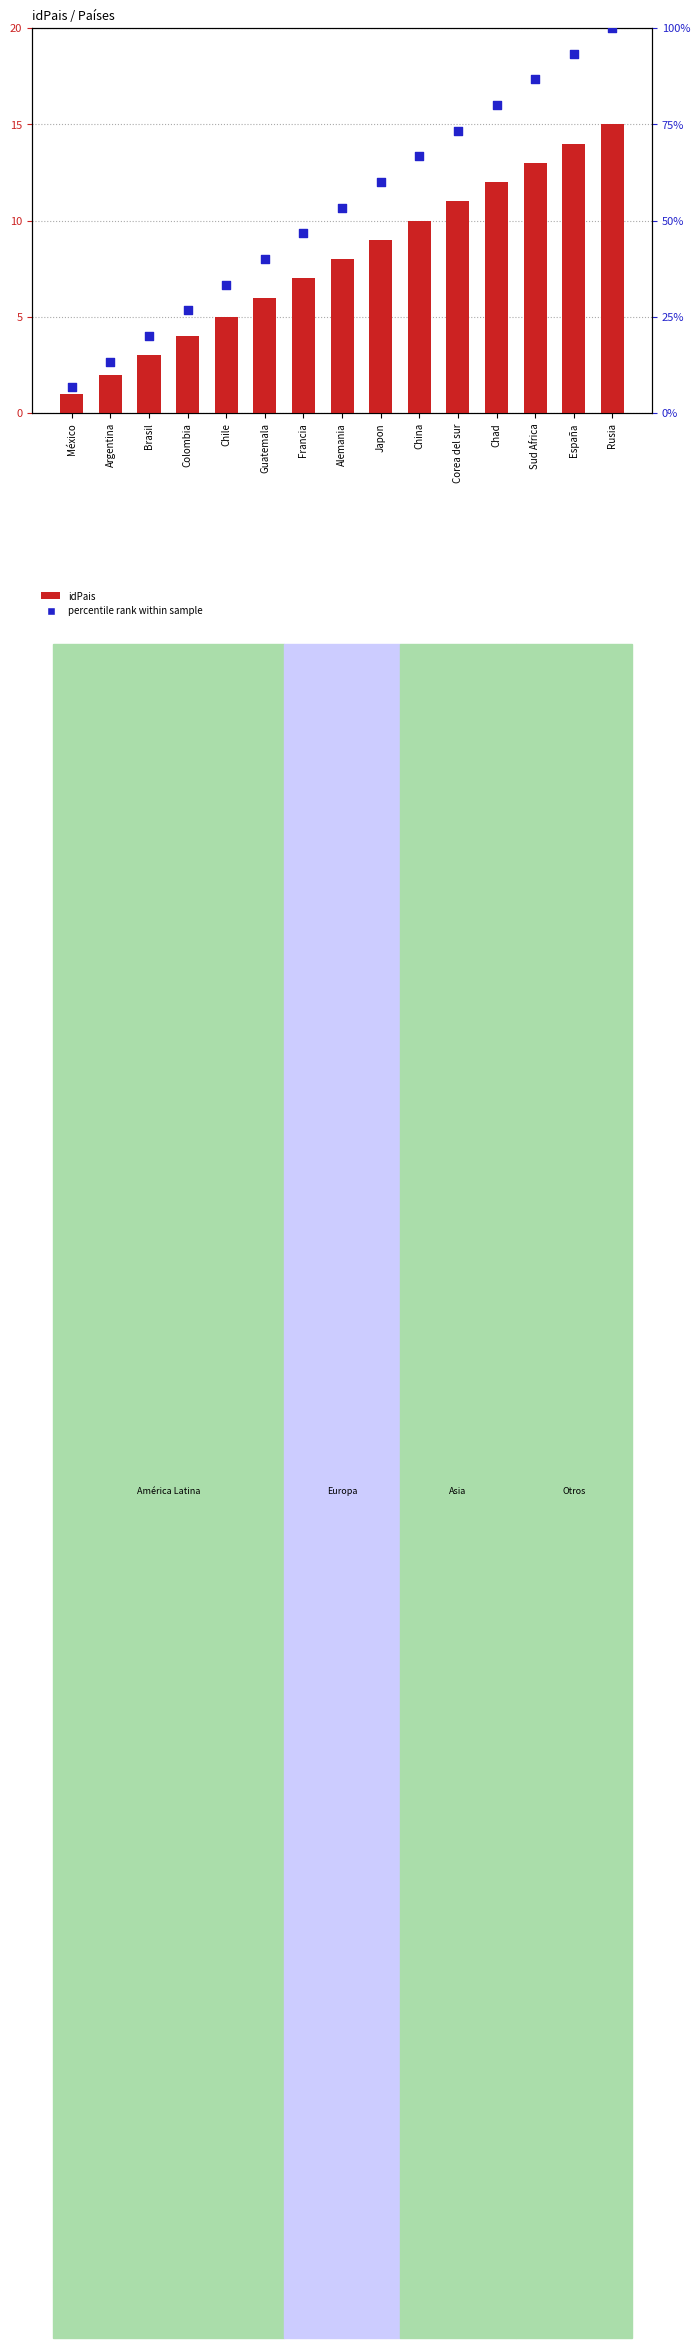

Which series reaches the maximum Y coordinate?

percentile rank within sample